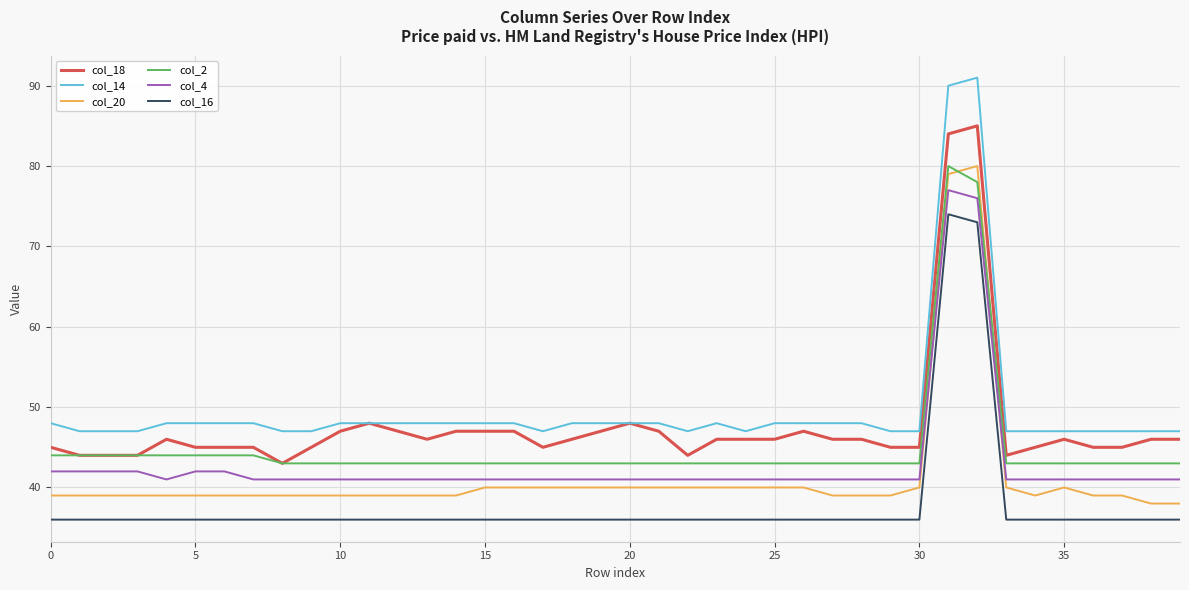

True or false: col_14 and col_16 intersect in this chart.

False